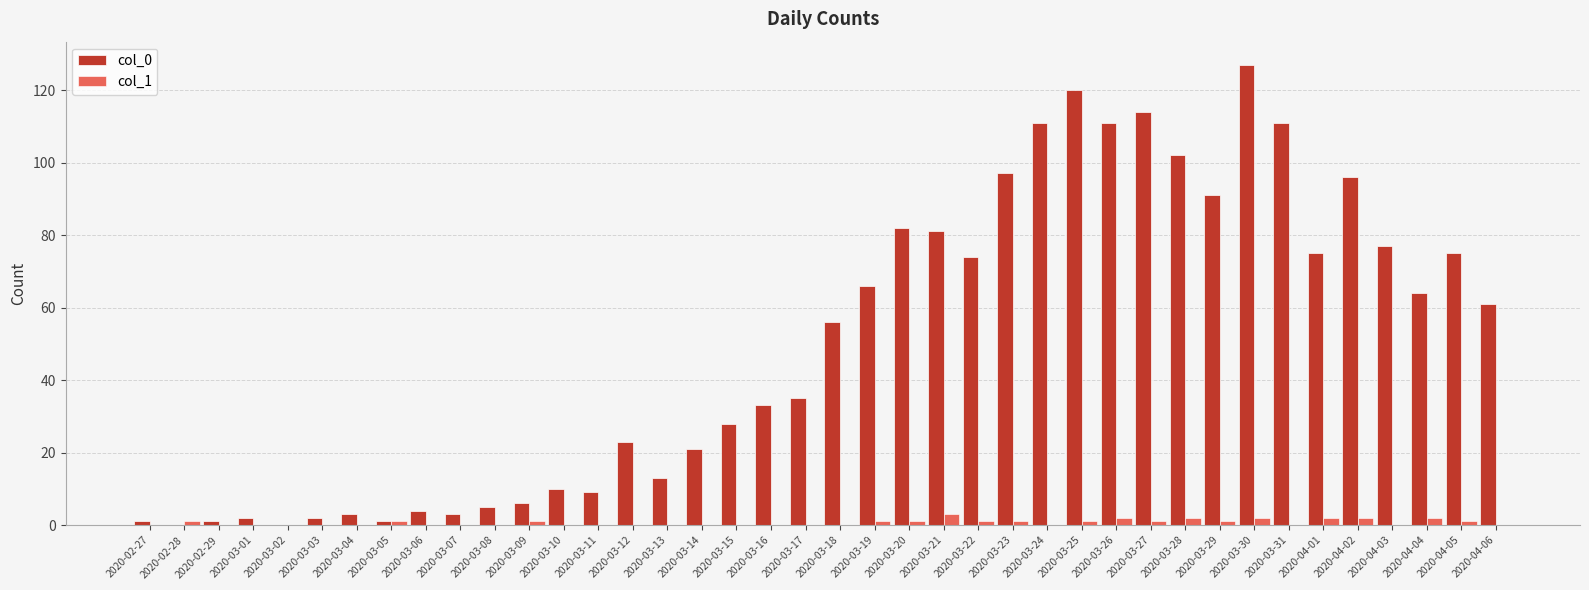

What is the sum of all col_1 values?

26